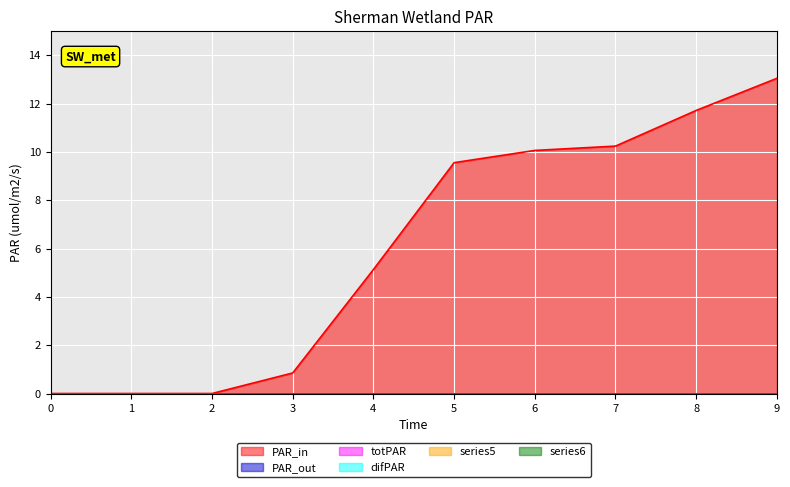

What is the difference between the highest and lowest values at 3?

0.8